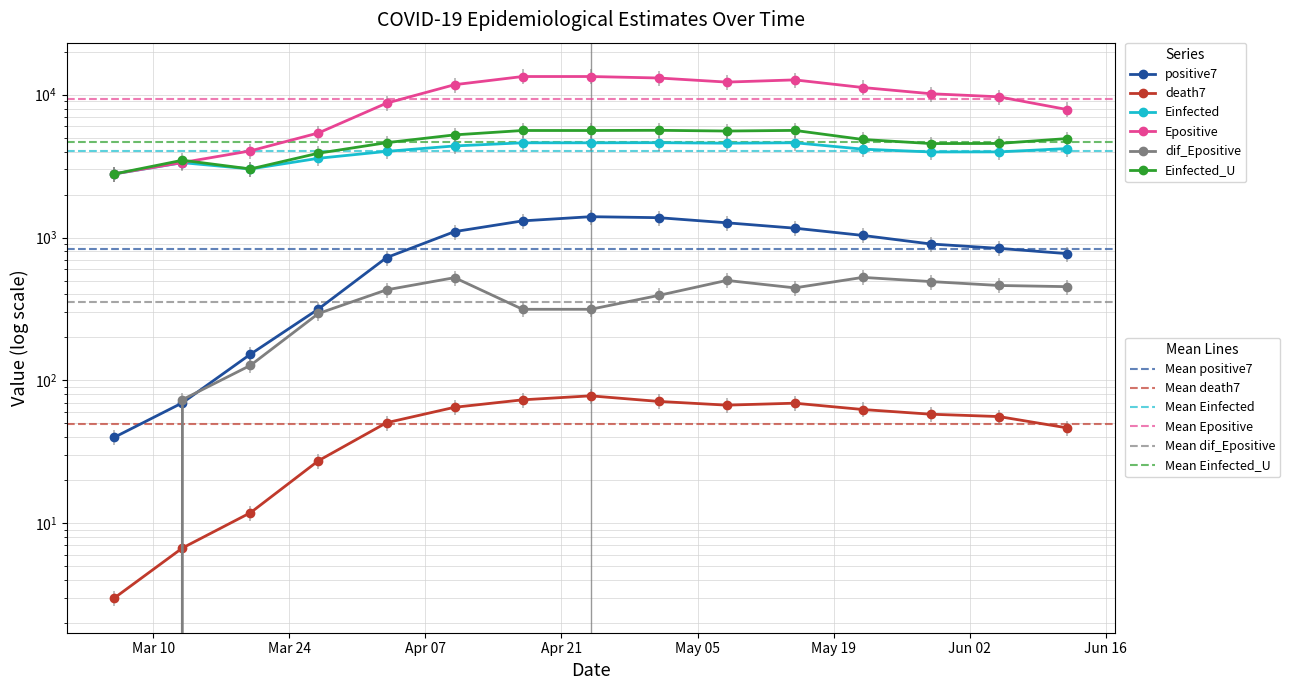

True or false: Einfected_U and positive7 cross at least once.

False